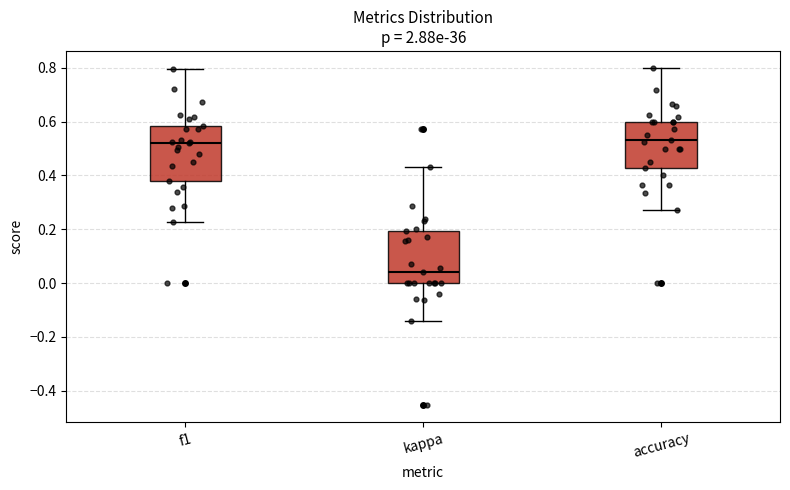

Reading left to right, transcribe this box plot: for each box, give where its median line is, the range the box spans, and where its two whiskers end, as read against the y-axis. The values are not printed on the chart, so give them approximately, as read against the axis.

f1: median 0.52, box 0.38 to 0.58, whiskers 0.22 to 0.80
kappa: median 0.04, box 0.00 to 0.20, whiskers -0.14 to 0.44
accuracy: median 0.54, box 0.42 to 0.60, whiskers 0.28 to 0.80